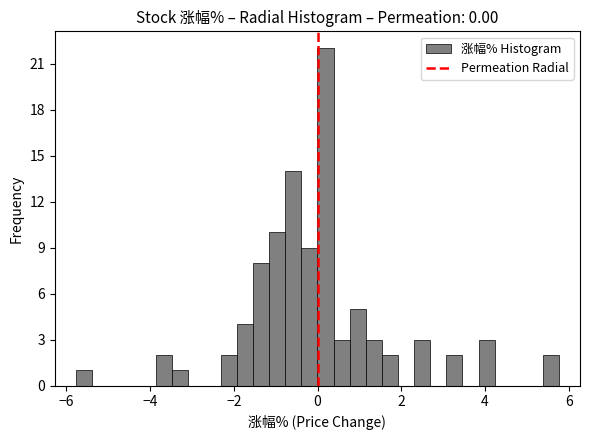

Read against the x-axis, roughly where is the centre of the tallest bar?

0.2